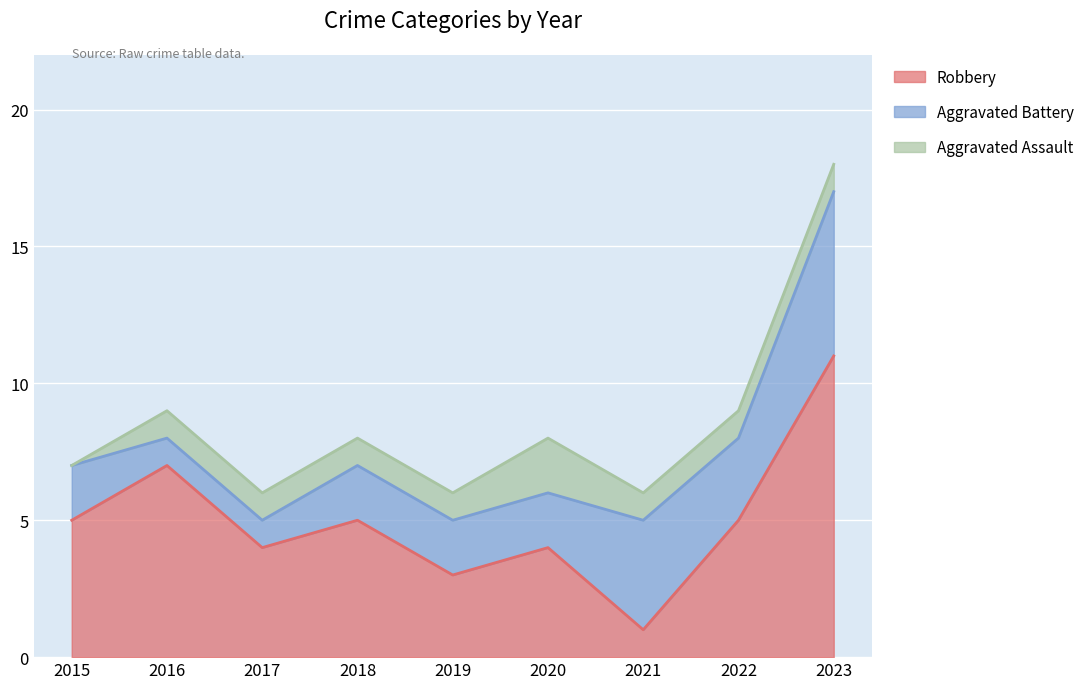

At 2016, list the series in order from smallest to largest.

Aggravated Assault, Aggravated Battery, Robbery